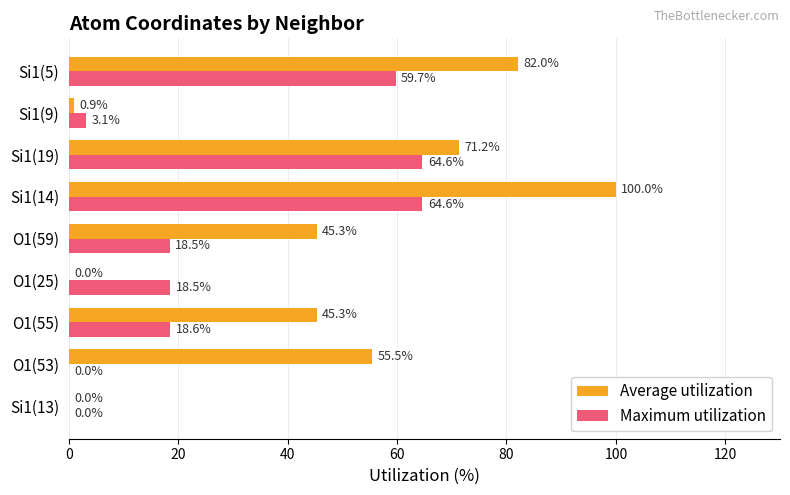

What is the approximate value of Maximum utilization at O1(59)?

18.5